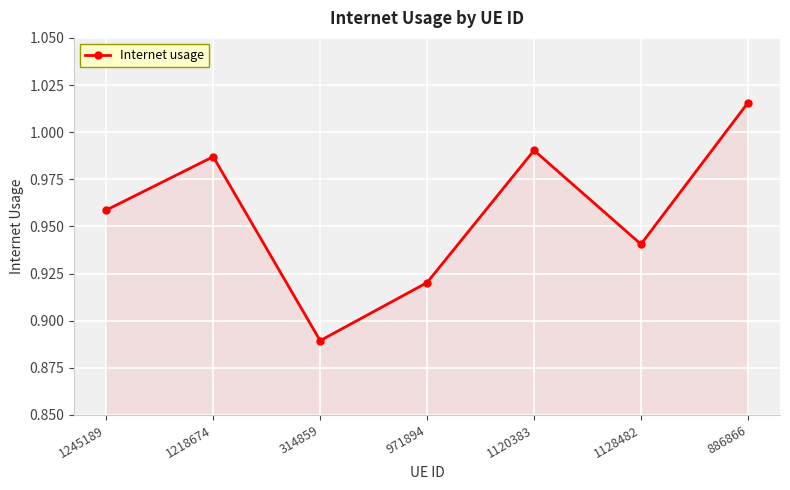

What is the difference between the maximum and minimum values?

0.1